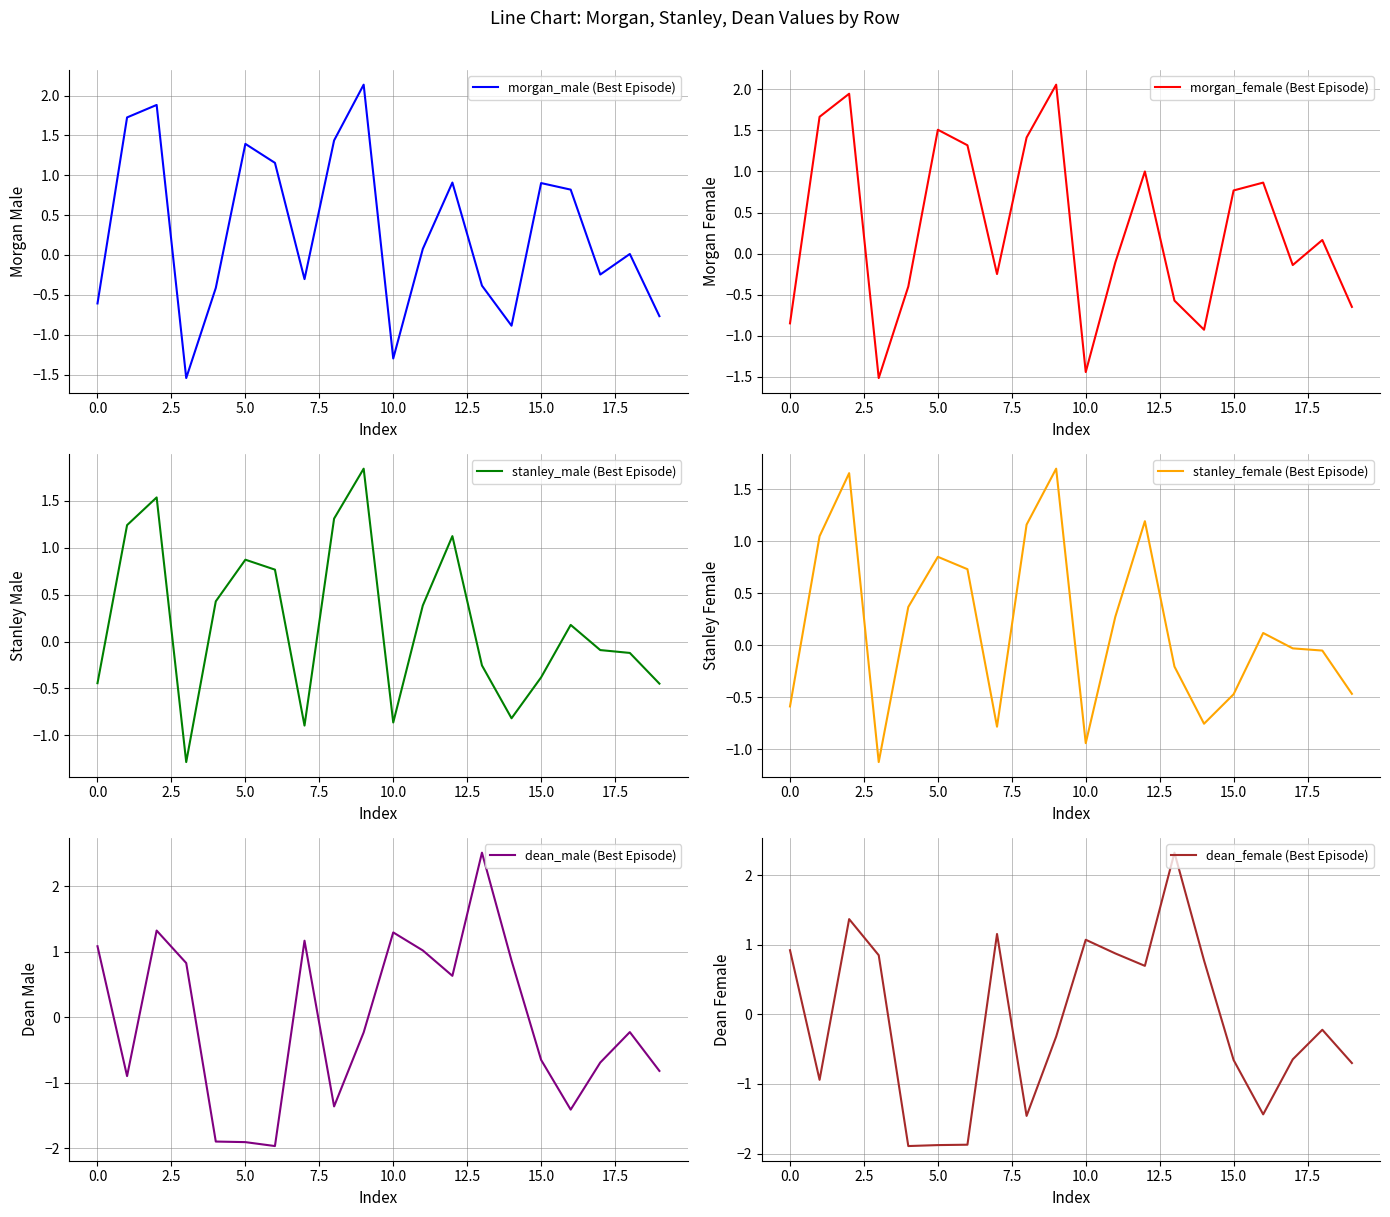

How many categories are shown in the chart?

20